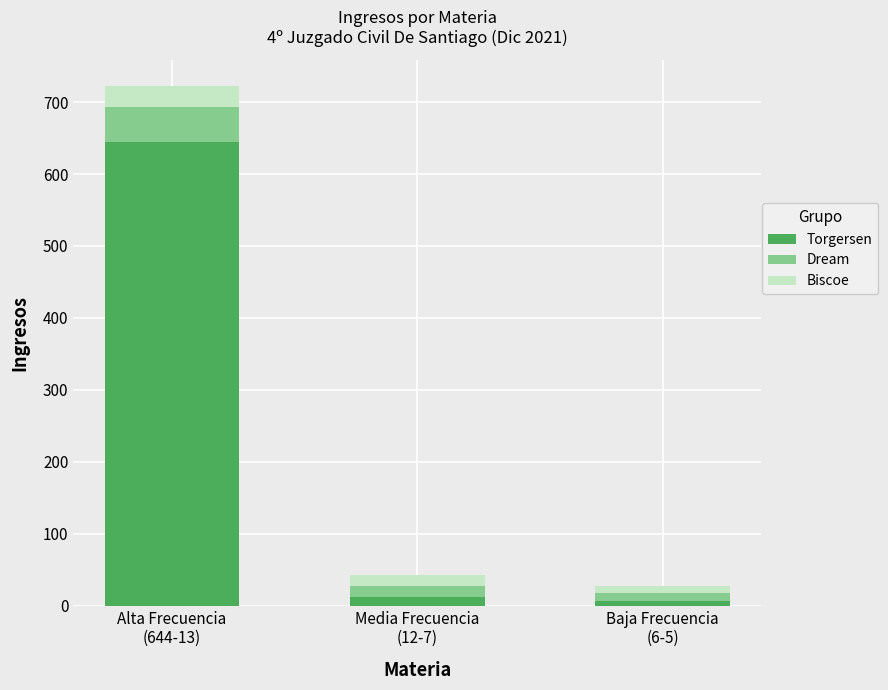

What is the maximum value for Torgersen?

644